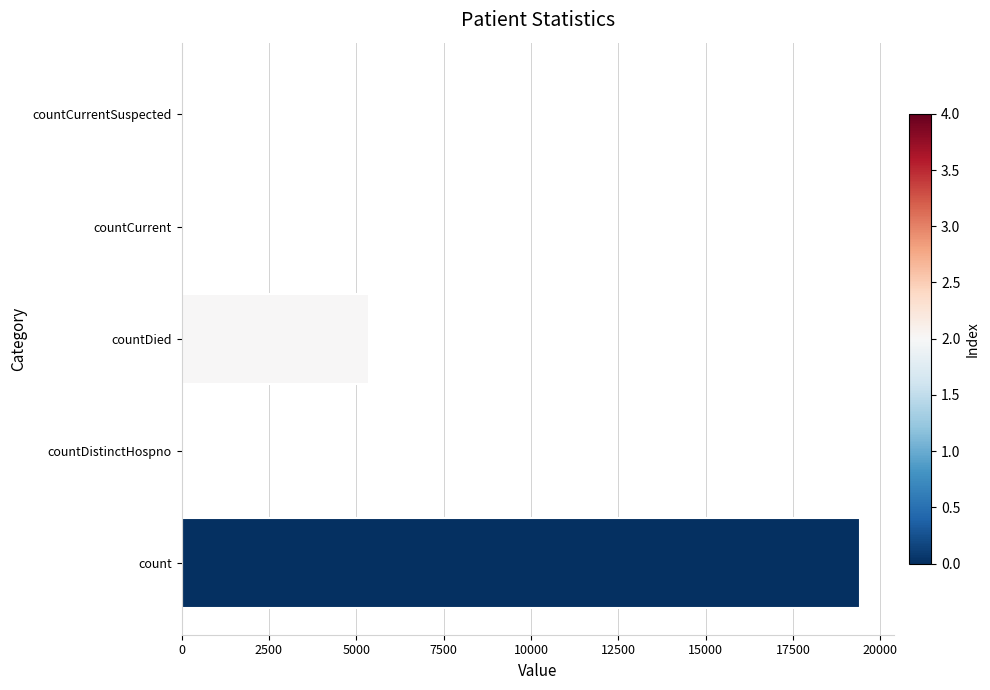

True or false: the data shows 0 at countCurrentSuspected.

True